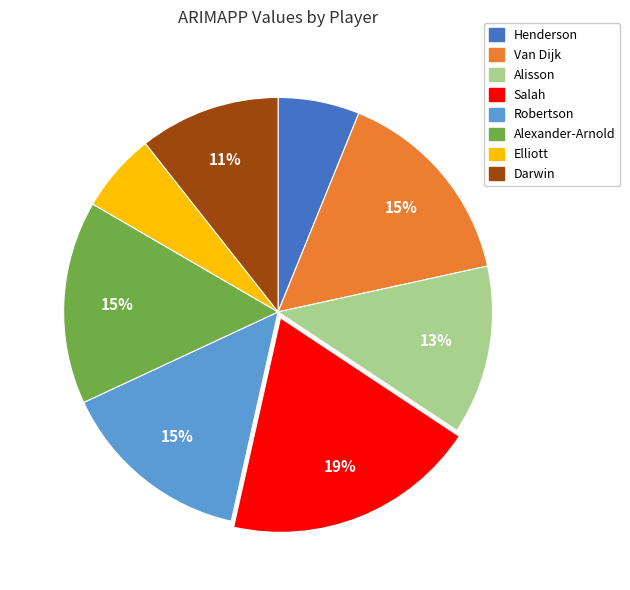

Which slice is the largest?

Salah